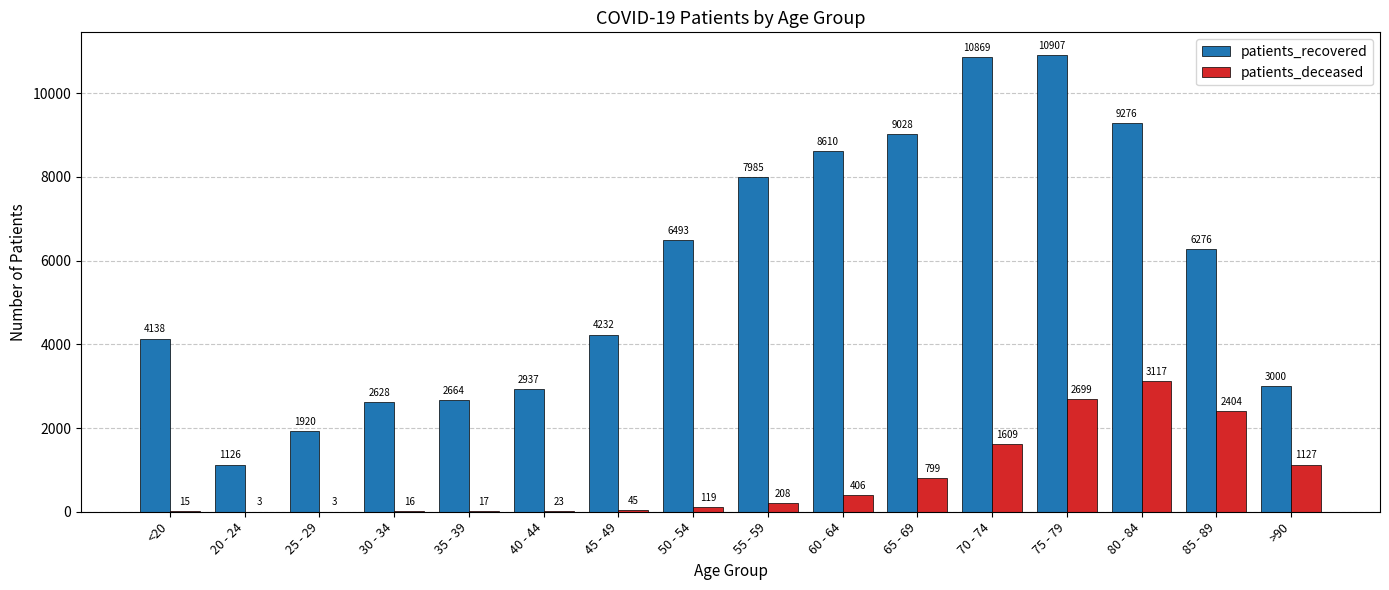

What is the maximum value shown in the chart?

10907